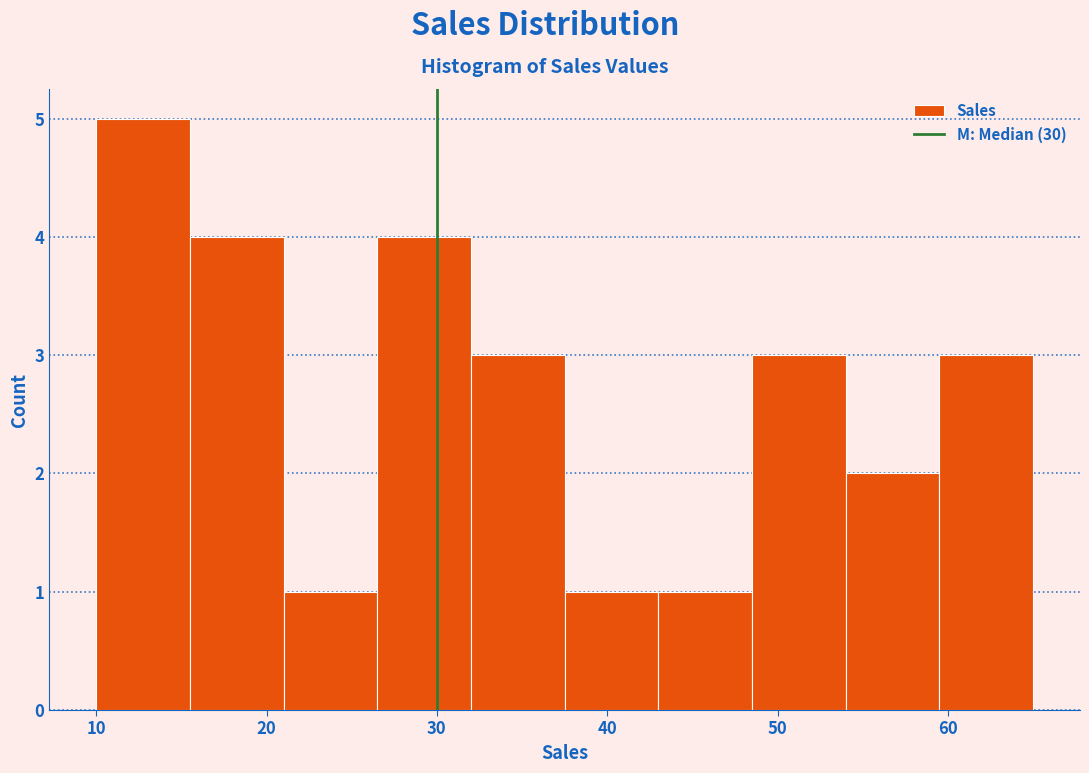

What is the height of the bar covering 59.5 to 65.0 on the x-axis? Neither the bar edges nor the heights are printed on the chart, so give them approximately, as read against the axes.

3